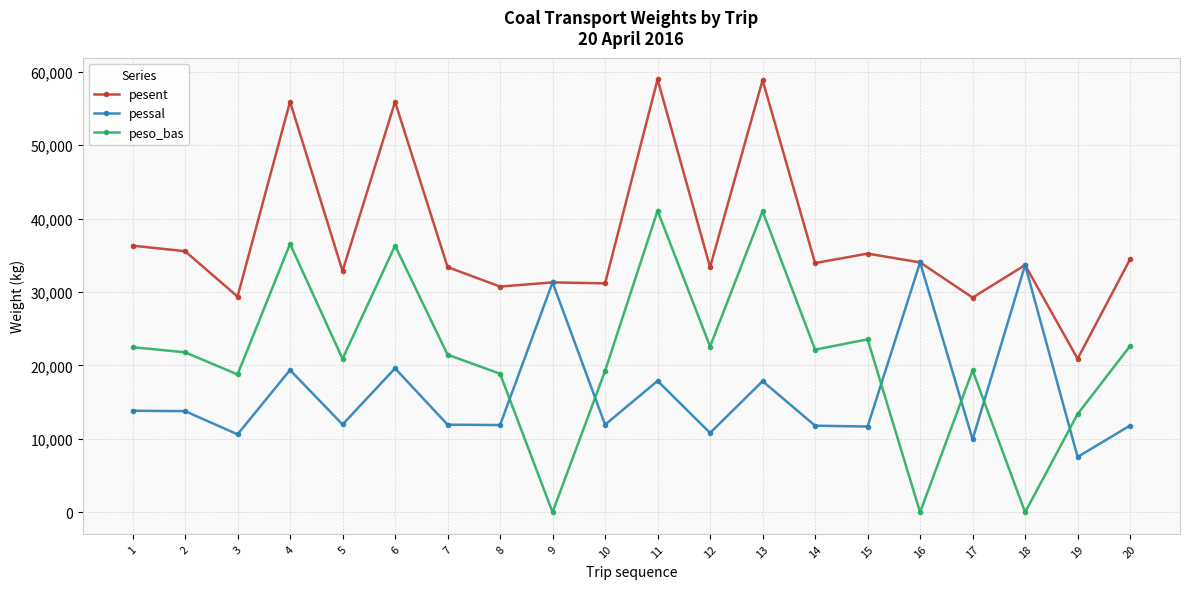

The peso_bas series shows 19310 at 17. True or false?

True